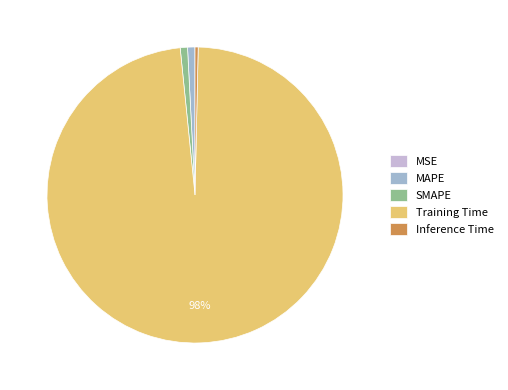

Do Training Time and MAPE together represent more than half of the pie?

Yes